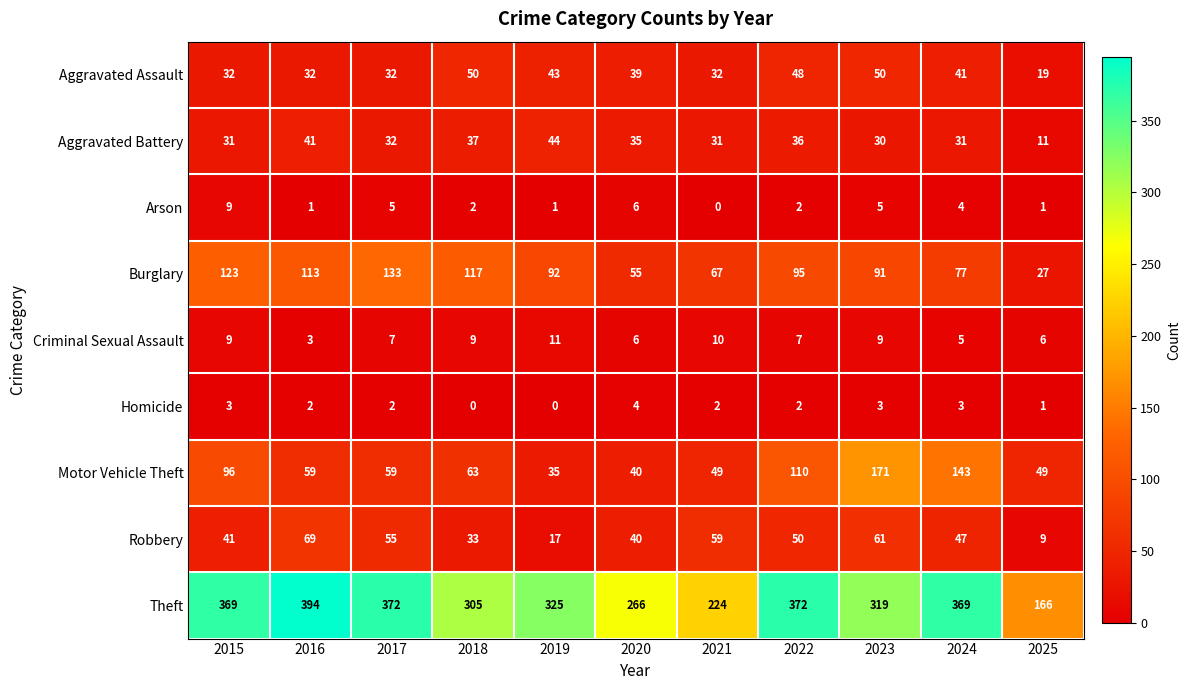

True or false: Theft has a value of 166 at 2025.

True